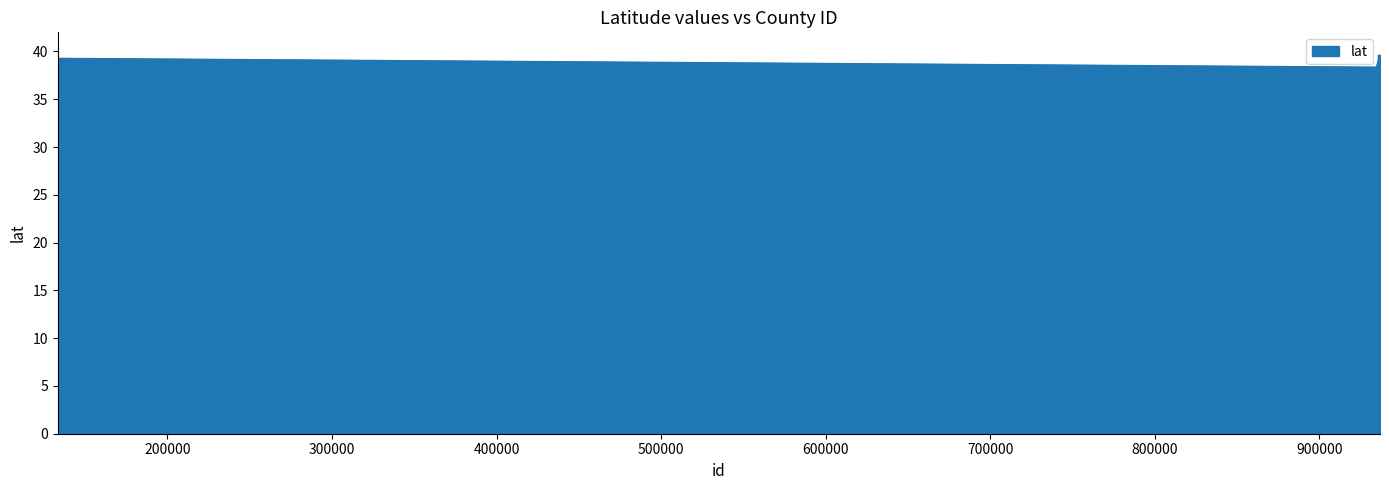

What is the difference between the maximum and minimum values?

1.3